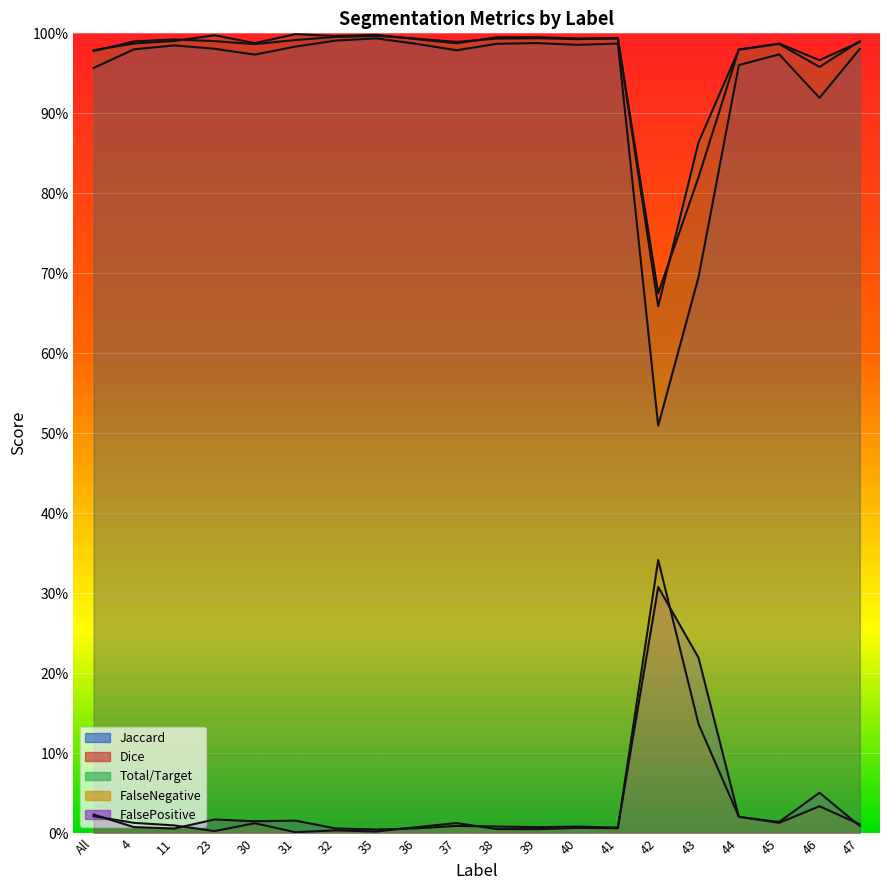

At how many categories does at least one series exceed 0?

20